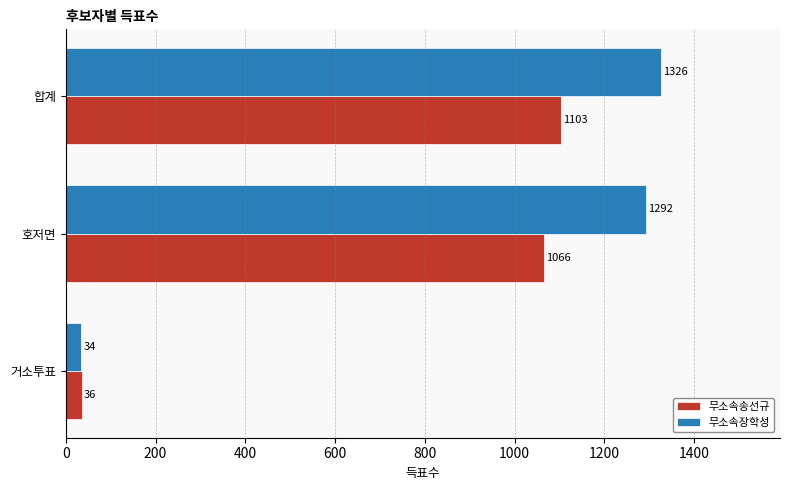

Rank the categories by 무소속송선규 value from highest to lowest.

합계, 호저면, 거소투표